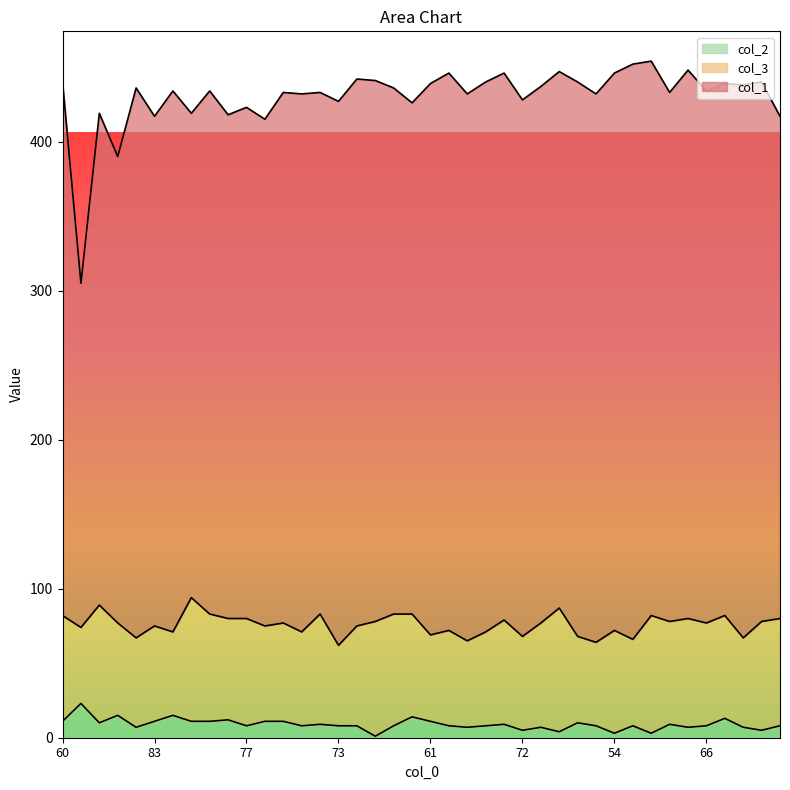

At how many categories does at least one series exceed 380?

1